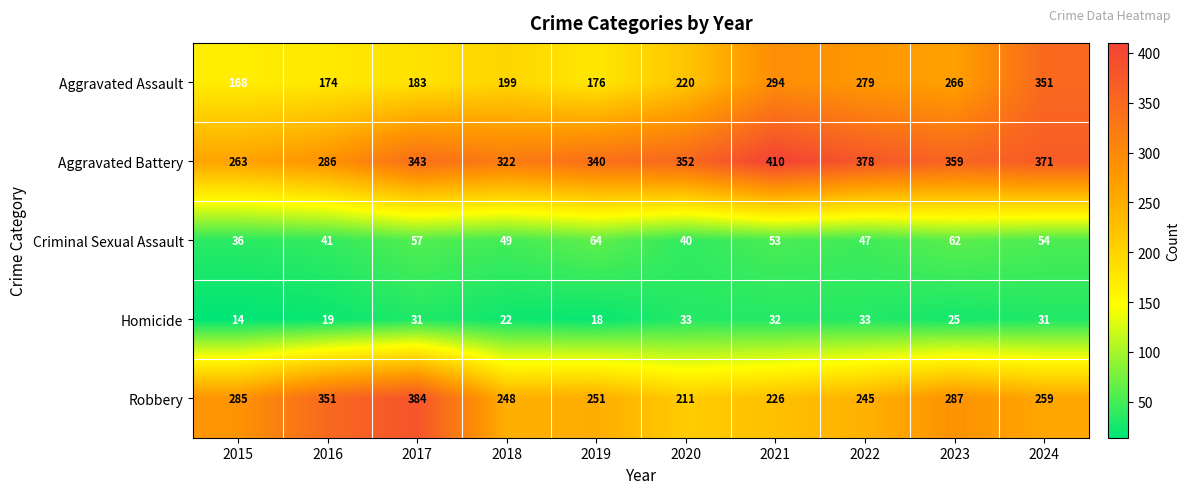

Where is Robbery nearest to the value 297?

2023